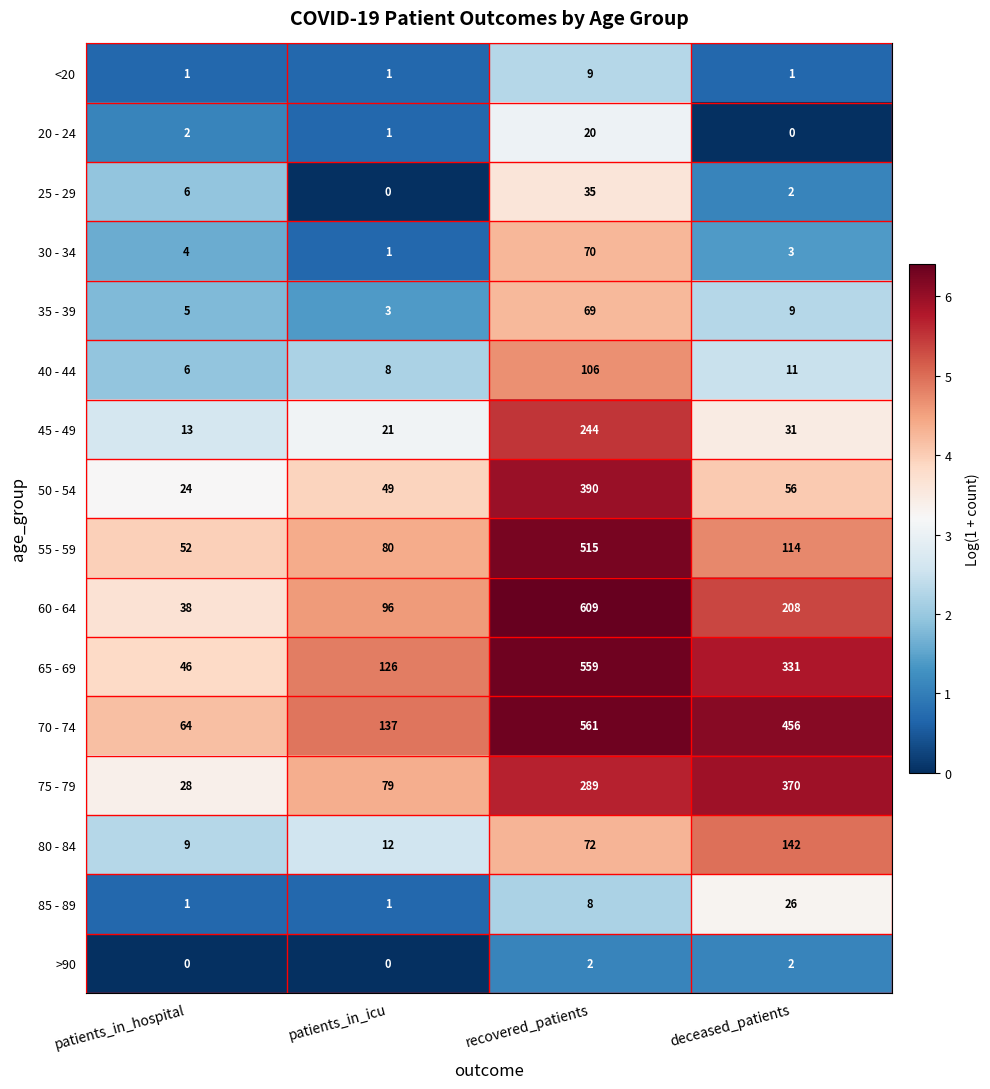

Which series has the largest range (max minus min)?

60 - 64